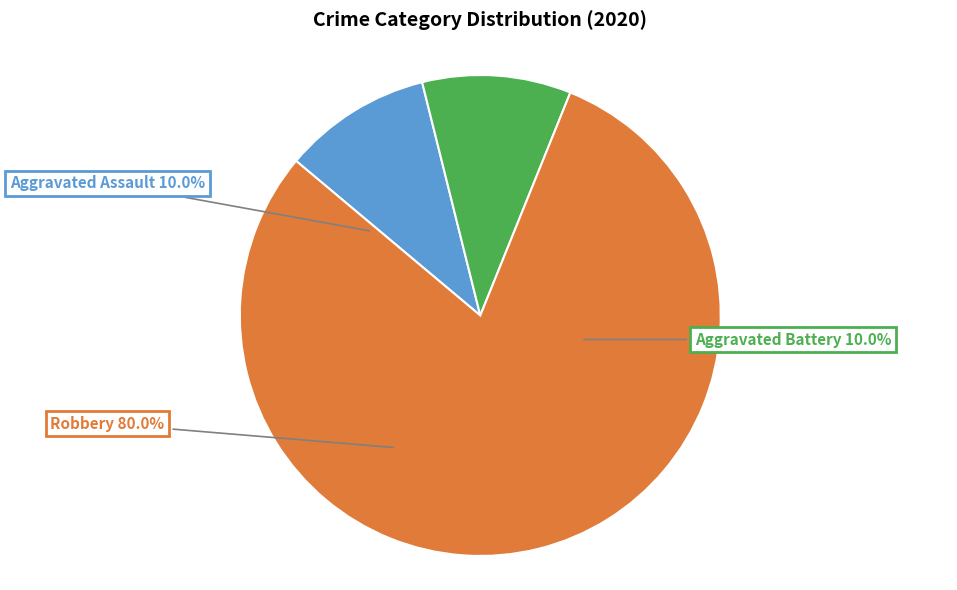

To the nearest percent, what portion does Aggravated Battery represent?

10%